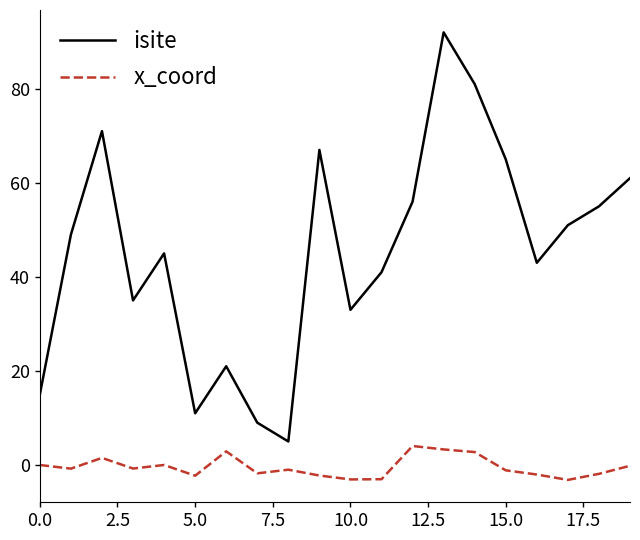

Which series has the largest range (max minus min)?

isite